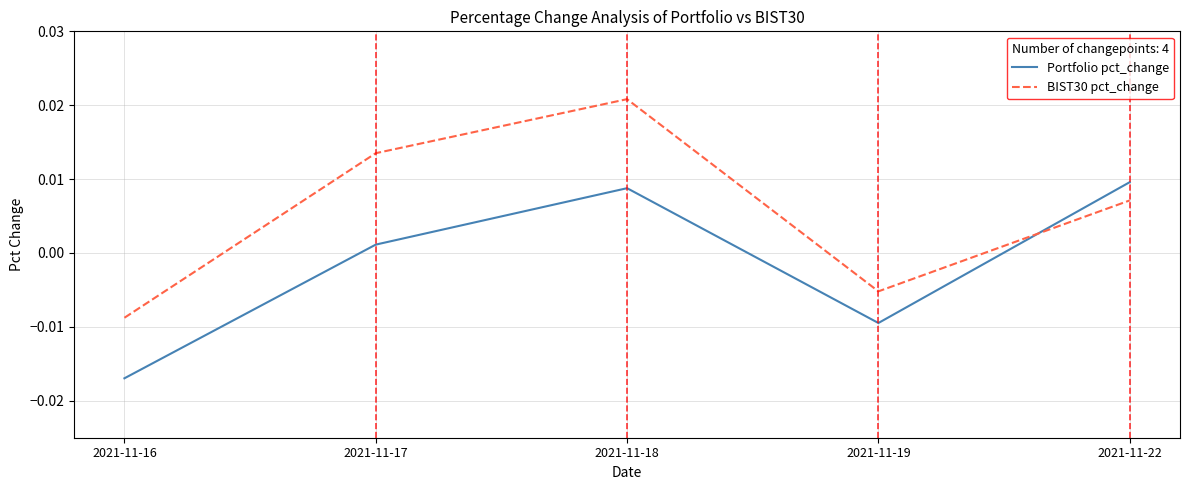

How many times do BIST30 pct_change and Portfolio pct_change cross each other?

1